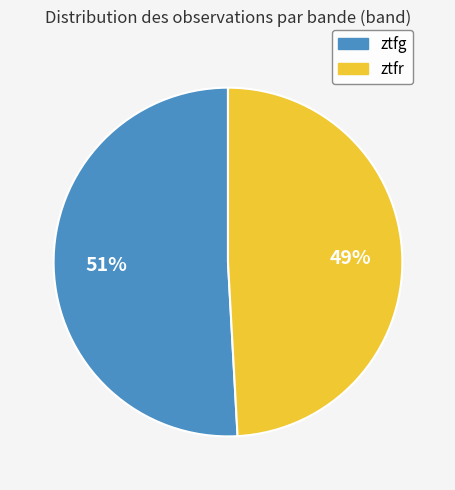

To the nearest percent, what is the difference between the largest and smallest slice percentages?

2%